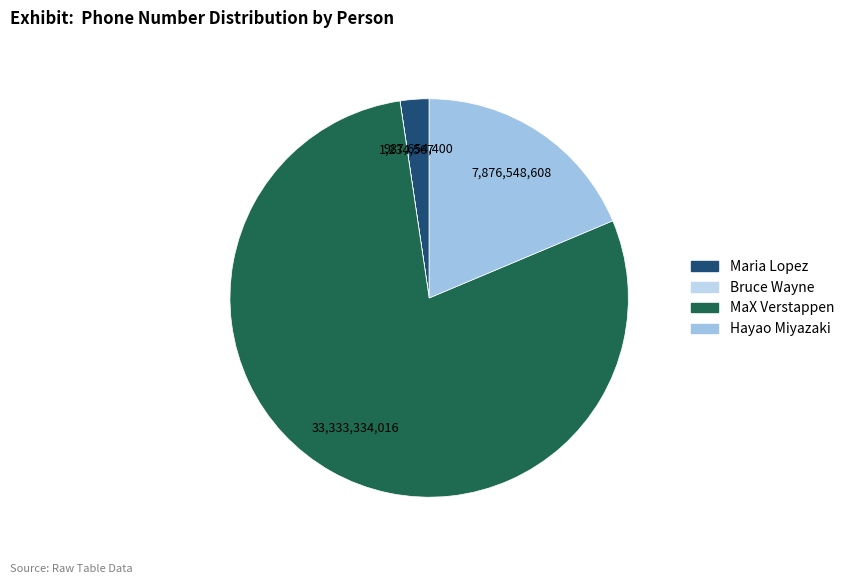

To the nearest percent, what is the difference between the largest and smallest slice percentages?

79%